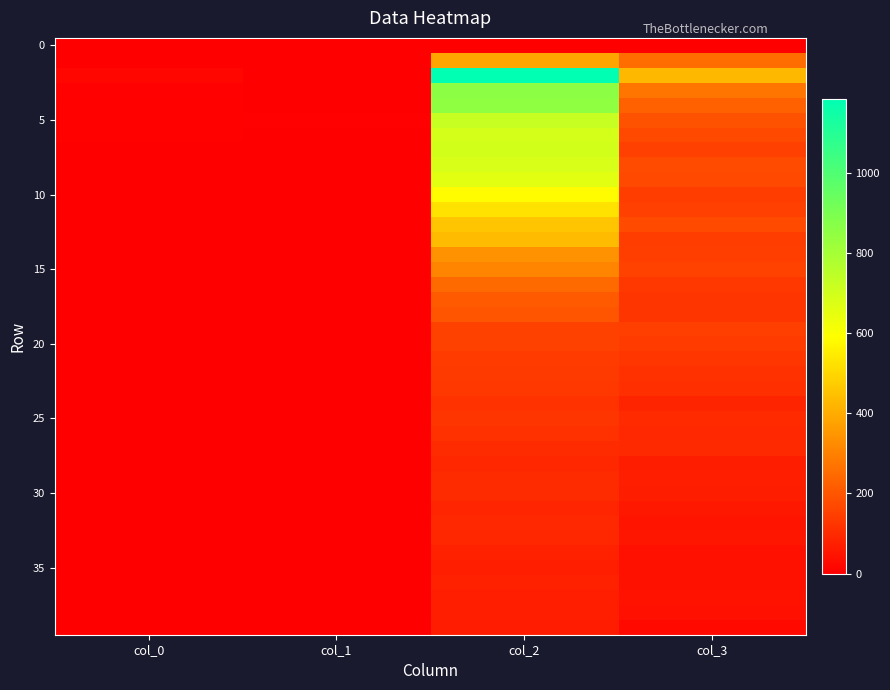

Between col_0 and col_3, which is larger?

col_0